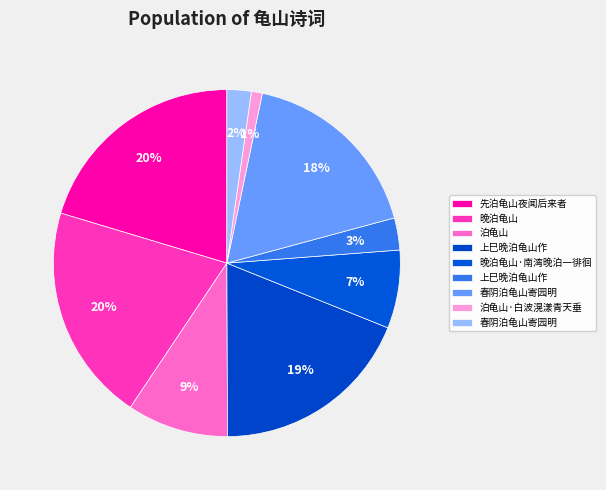

How many slices are in this pie chart?

9